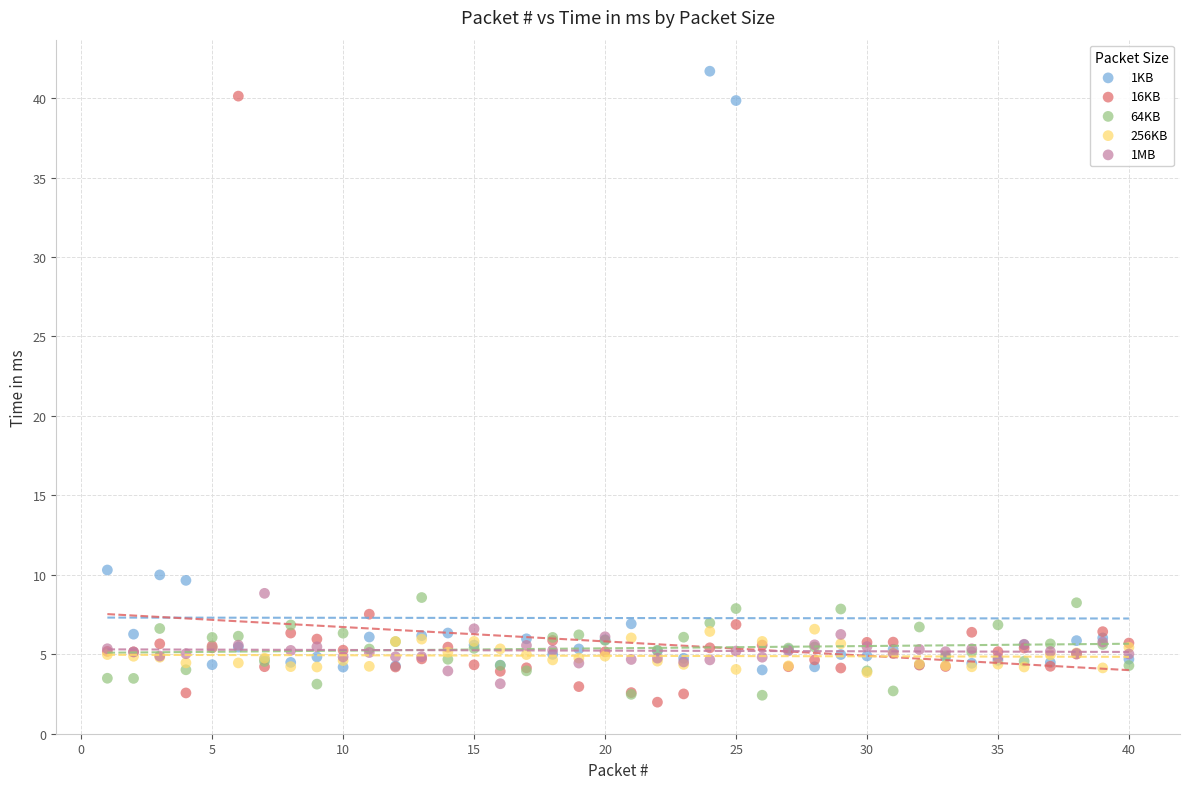

Which series reaches the minimum Y coordinate?

16KB